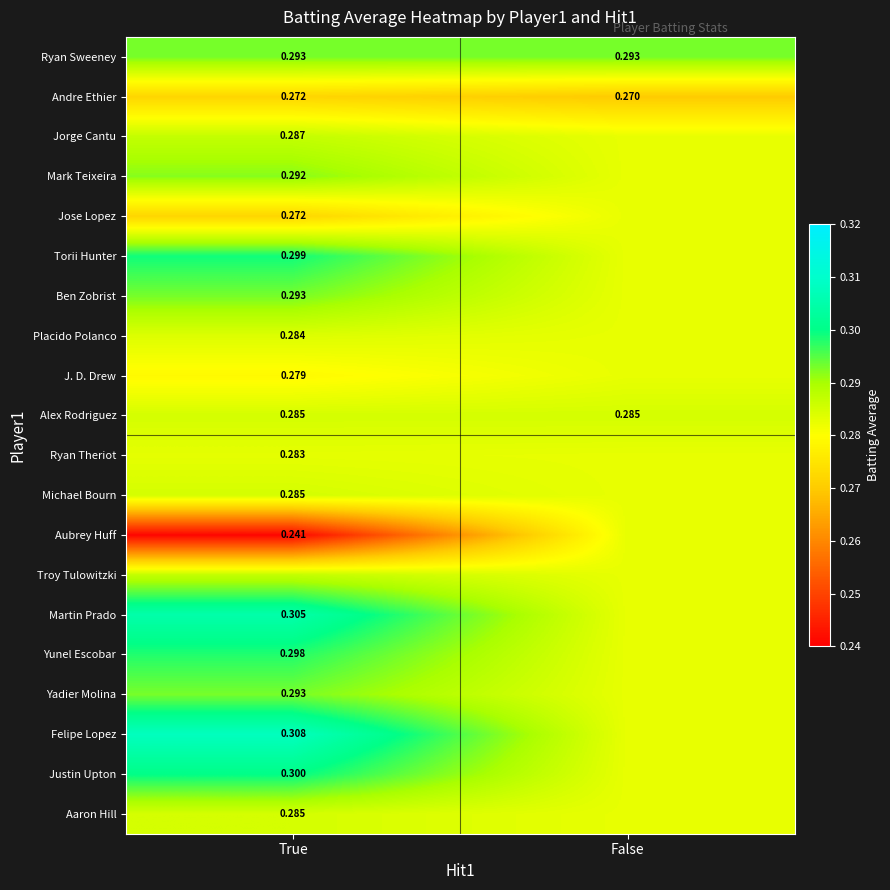

Is the value of Jorge Cantu at True greater than the value of Martin Prado at True?

No